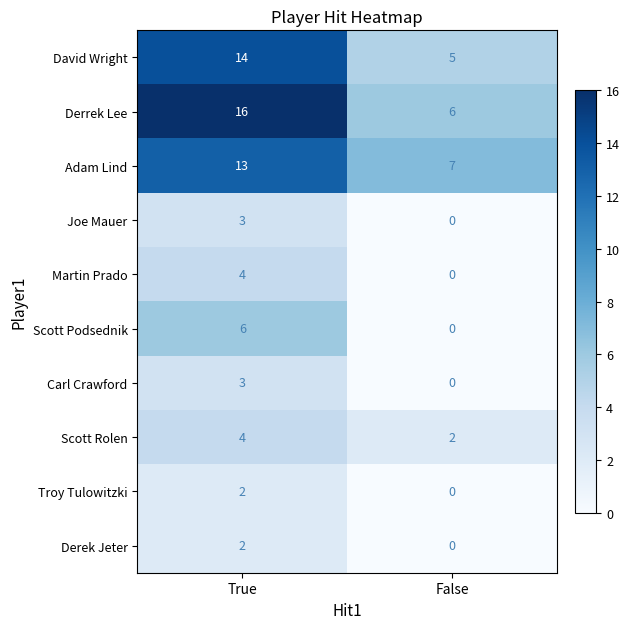

Is the value of Carl Crawford at False greater than the value of Scott Podsednik at True?

No